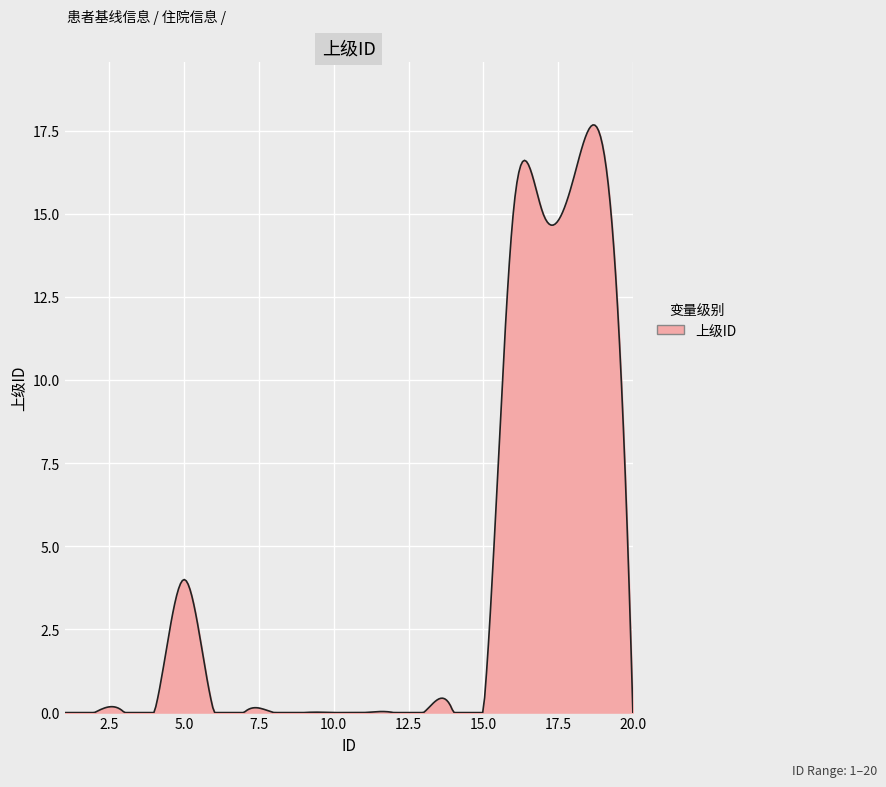

What is the maximum value shown in the chart?

17.7